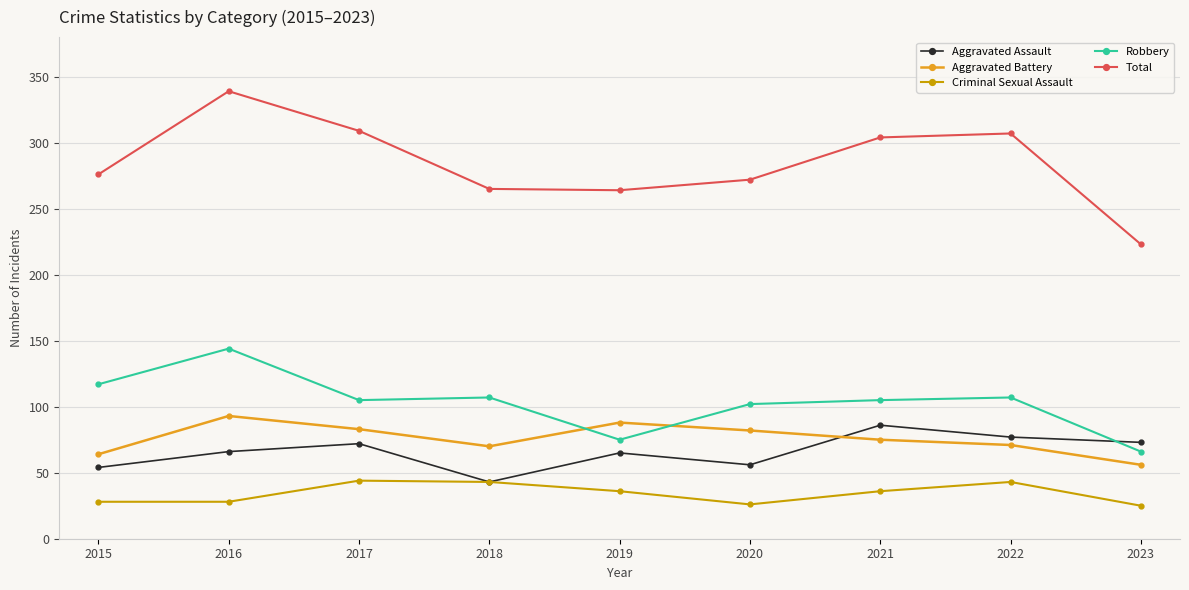

Is this an area chart (filled region under the line)?

No